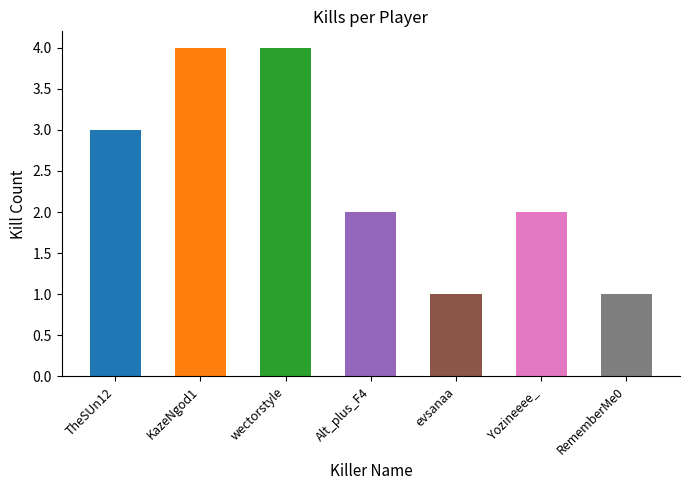

How many series are shown in this chart?

1